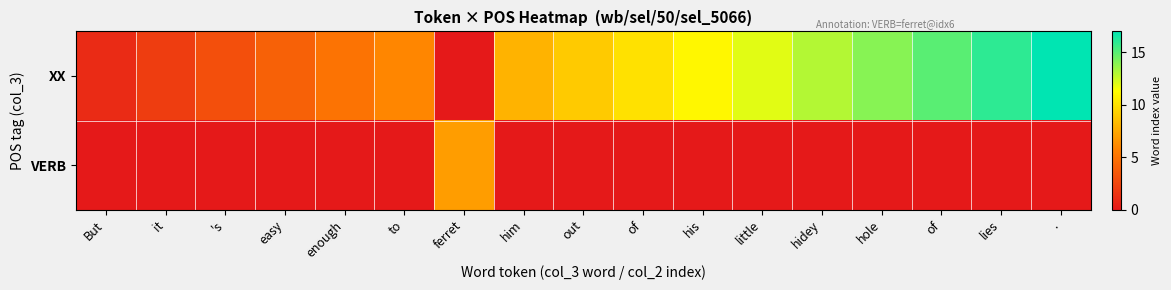

Which label corresponds to the smallest value in the chart?

ferret